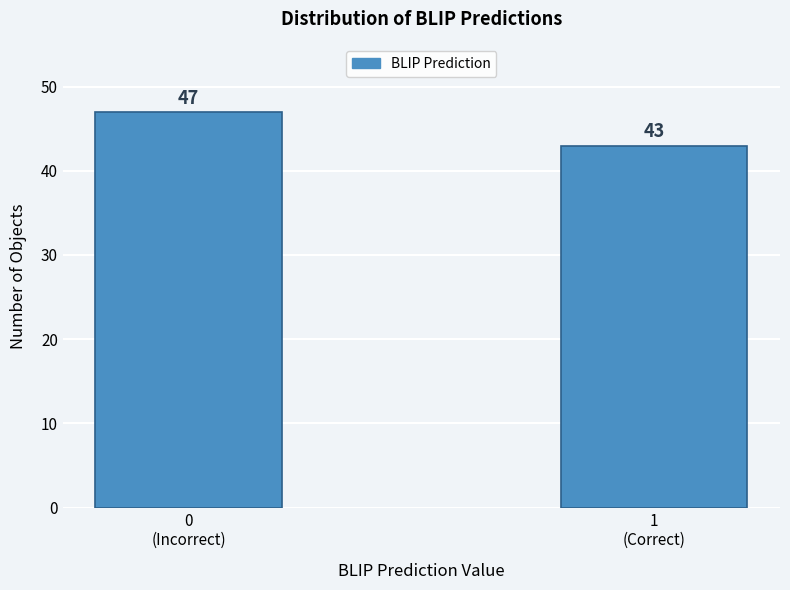

Reading right to left, list all the values displayed in this chart.

43	47